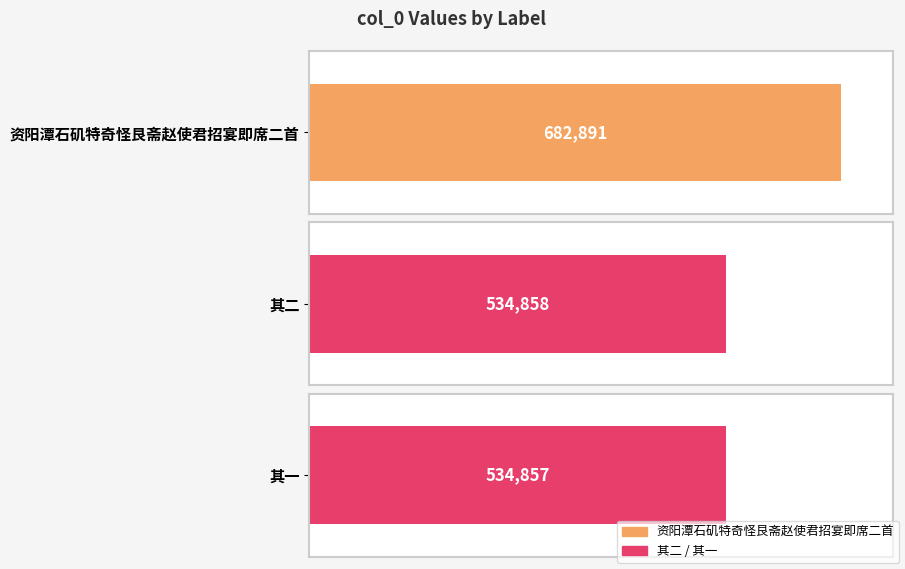

True or false: the data shows 338992 at 资阳潭石矶特奇怪艮斋赵使君招宴即席二首 其一.

False